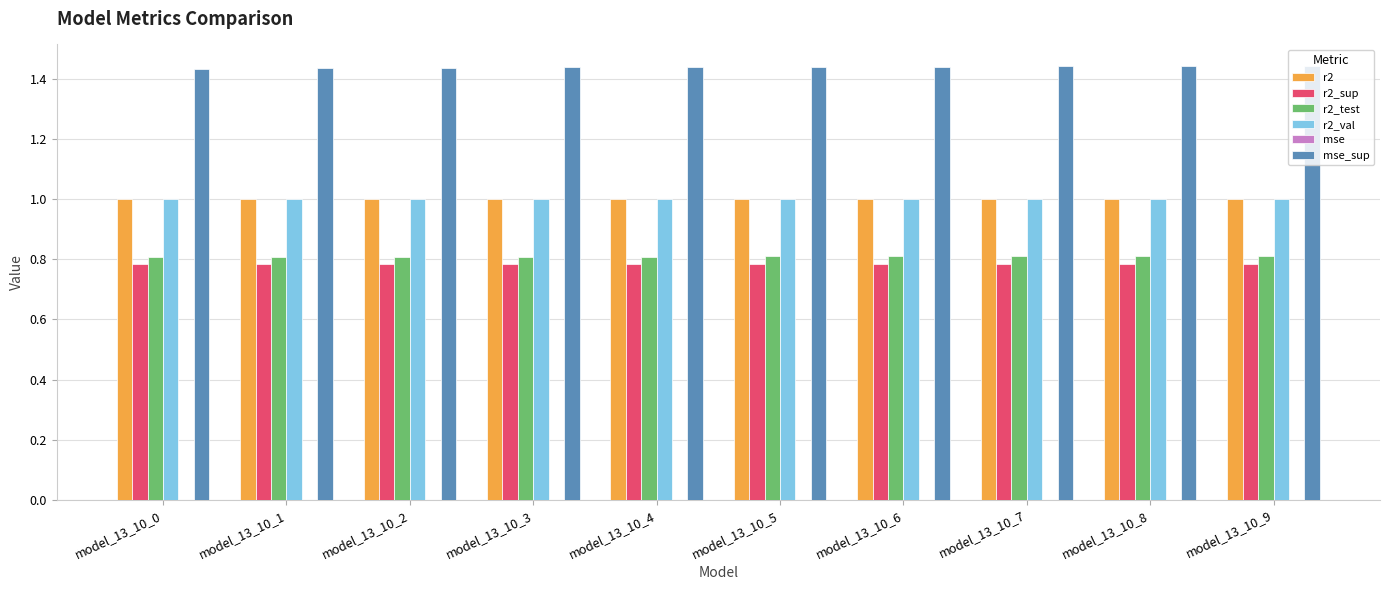

True or false: r2_sup has a value of 0.8 at model_13_10_4.

True